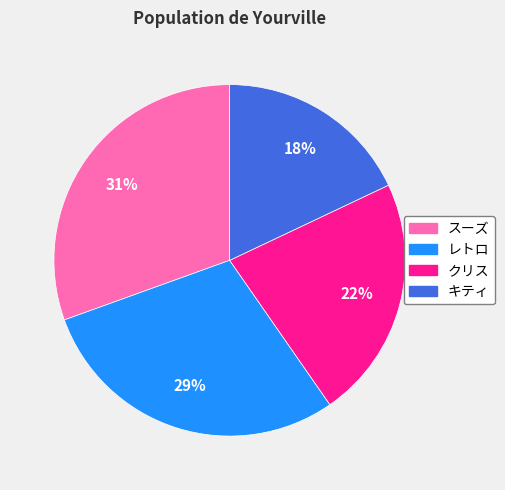

Which slice is the smallest?

キティ